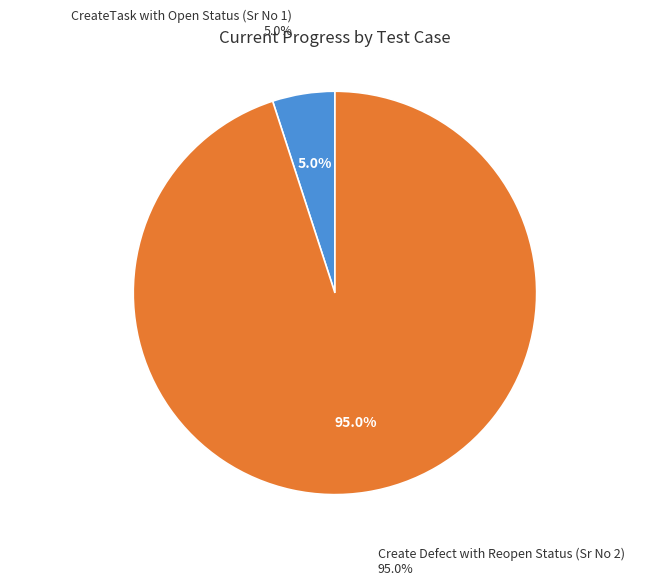

Count the number of slices in the pie.

2